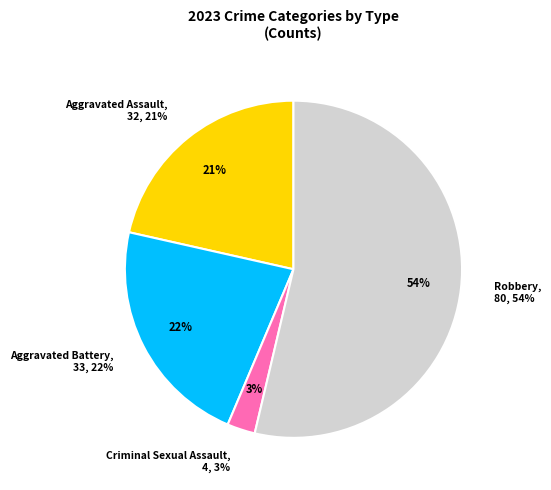

Rank the categories by value from highest to lowest.

Robbery, Aggravated Battery, Aggravated Assault, Criminal Sexual Assault